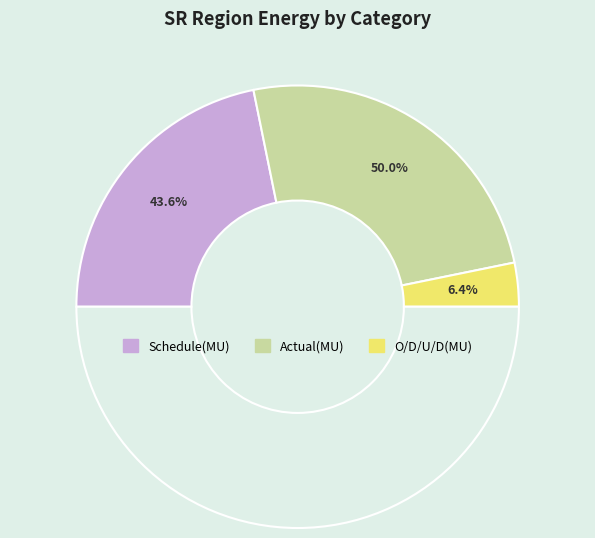

What percentage is the O/D/U/D(MU) slice, to the nearest percent?

6%